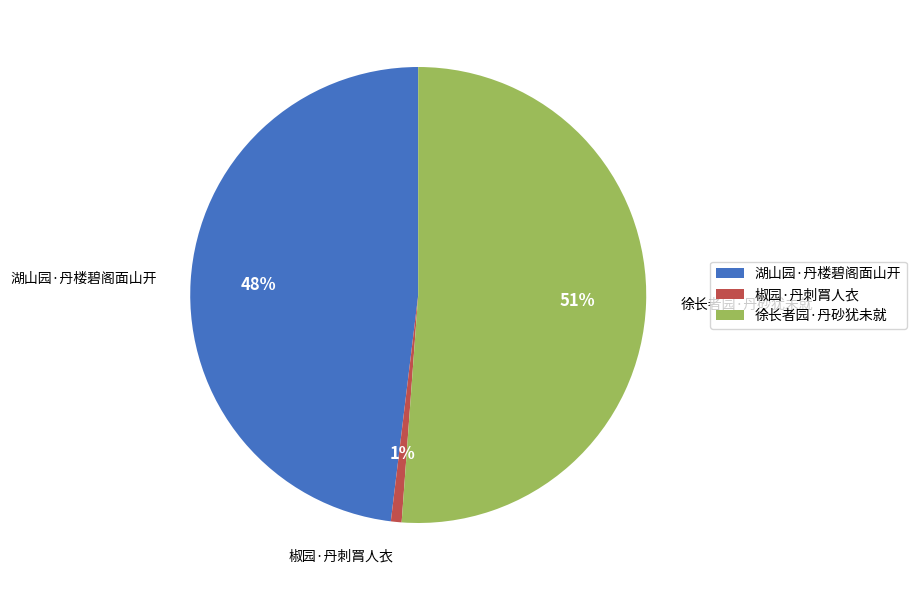

Rank the categories by value from highest to lowest.

徐长者园·丹砂犹未就, 湖山园·丹楼碧阁面山开, 椒园·丹刺罥人衣